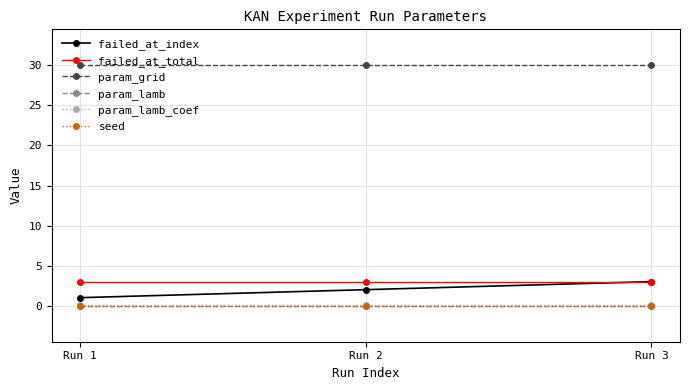

Is it true that param_lamb_coef equals 0.1 at Run 2?

True